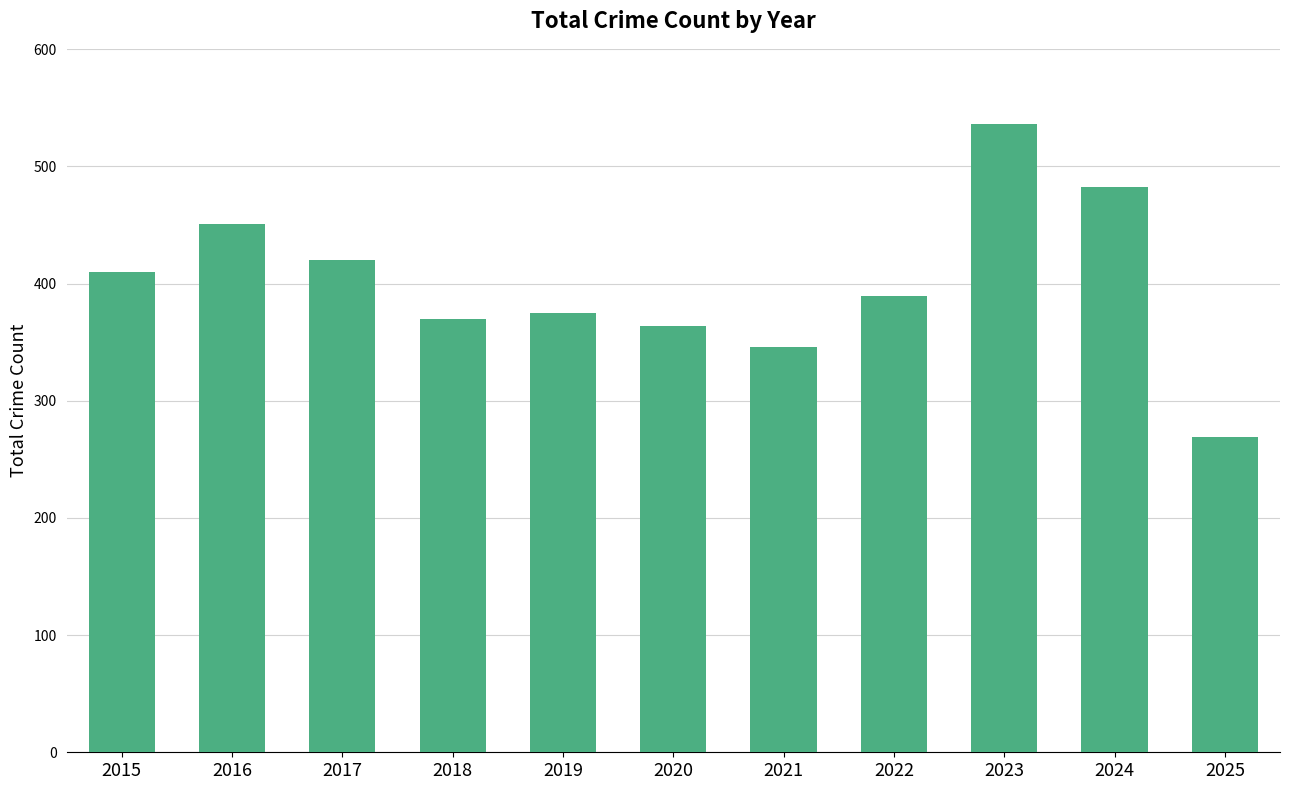

How many values are below 389?

5